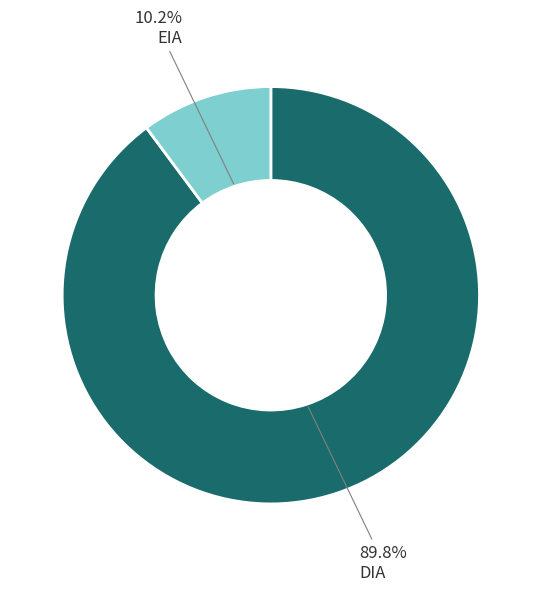

Does any single category account for the majority?

Yes